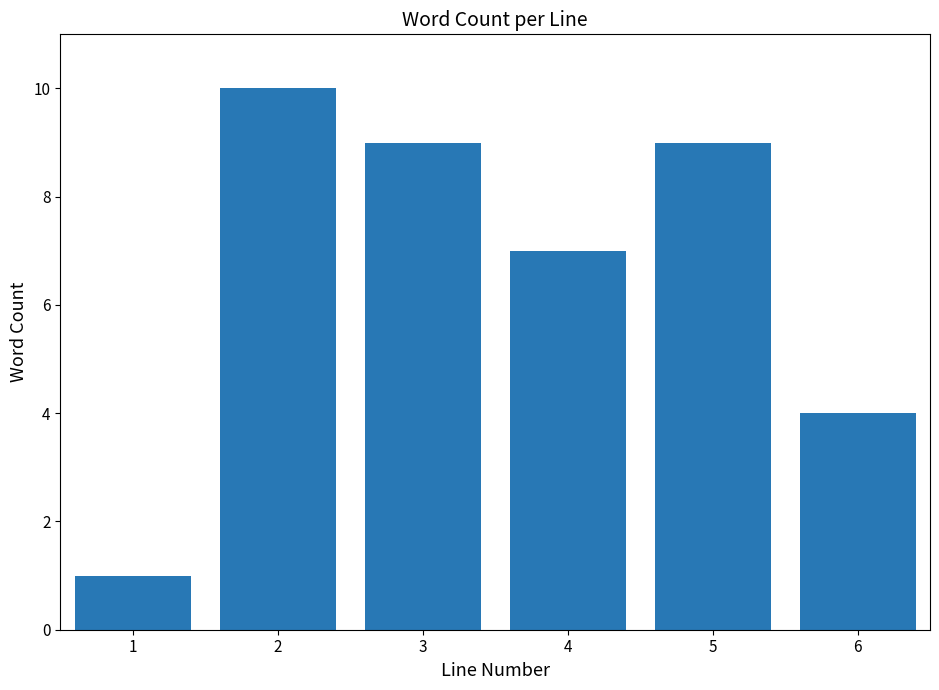

Reading left to right, what are all the values shown in this chart?

1	10	9	7	9	4